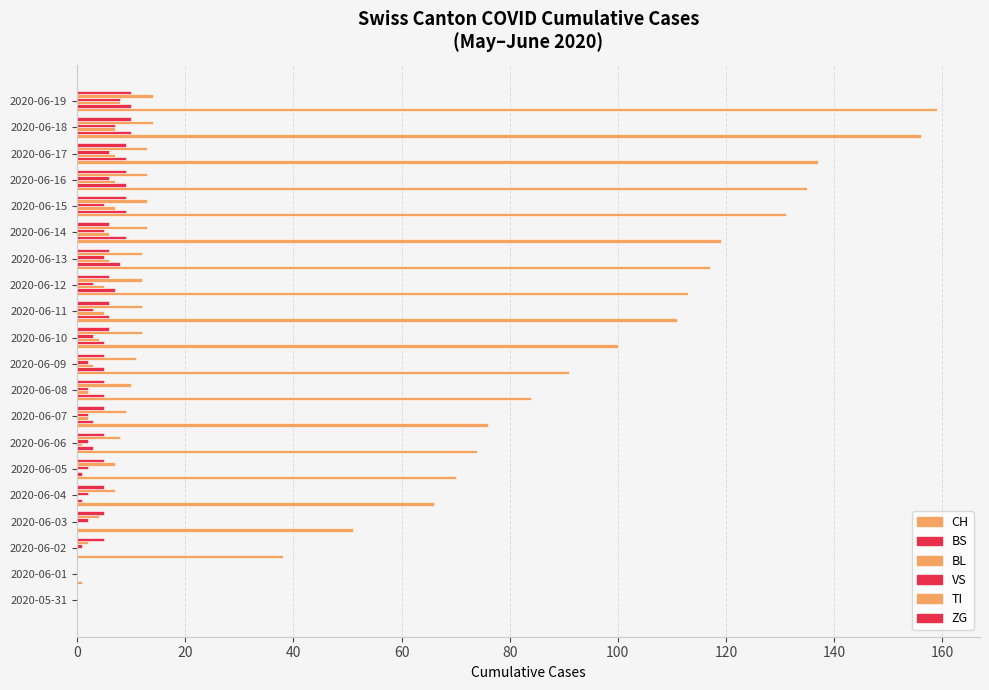

How many positive values does the CH series have?

19